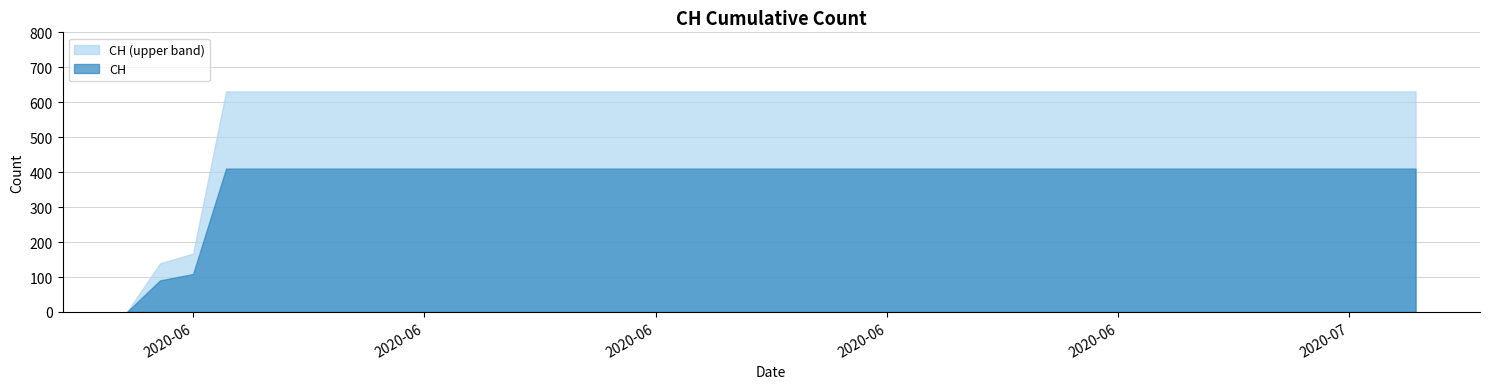

Does the chart display data point markers on the line(s)?

No